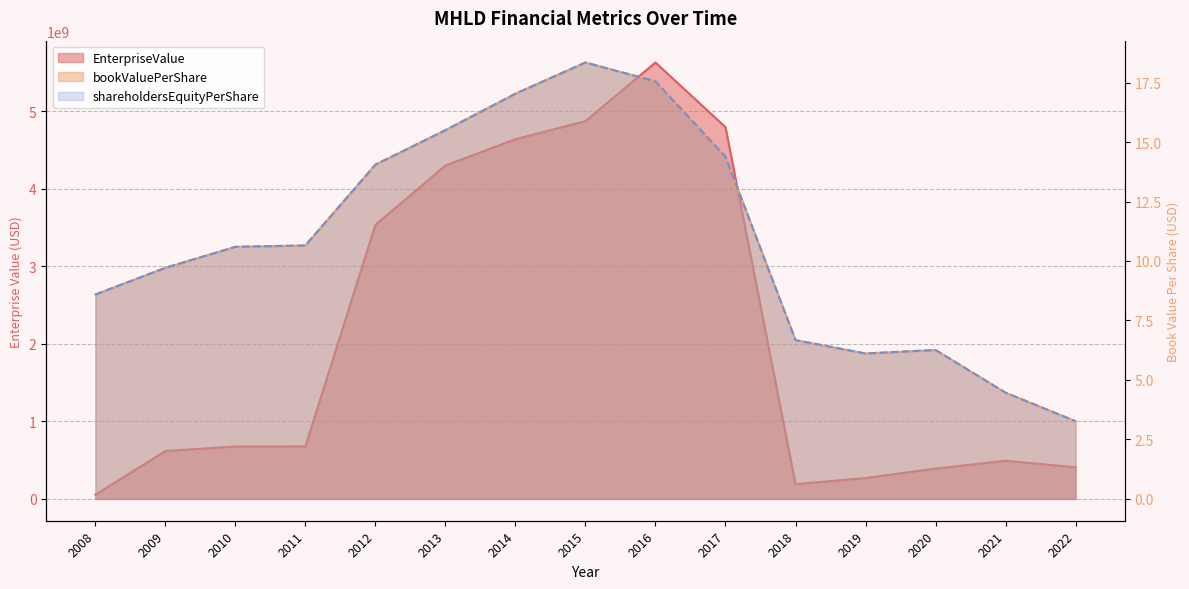

How many data points in shareholdersEquityPerShare are less than 10?

7